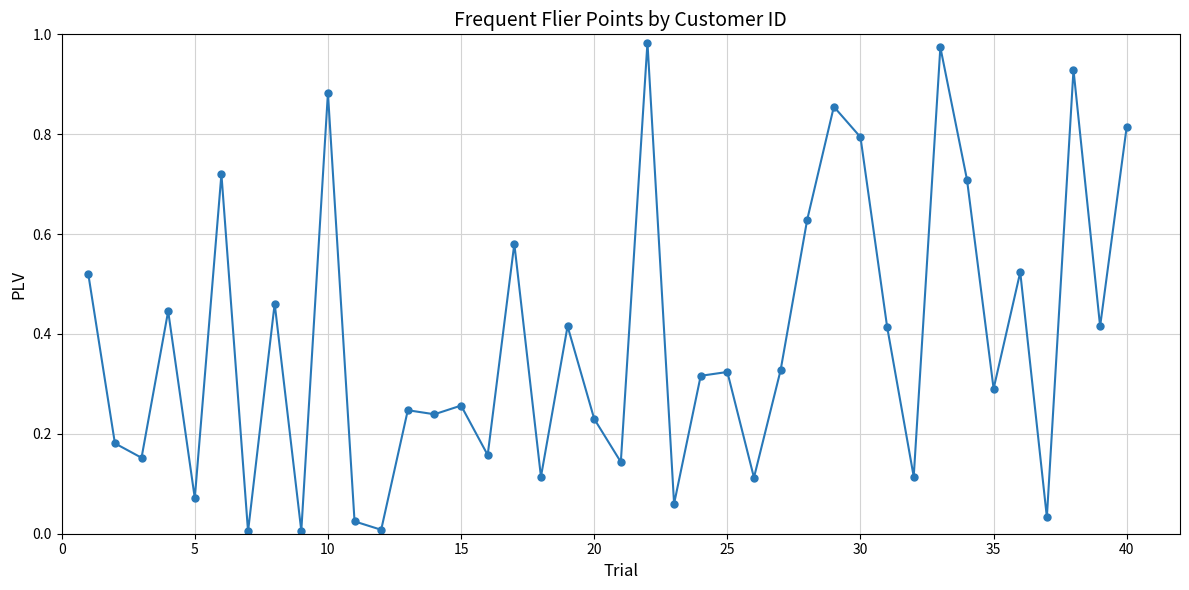

What is the sum of all values?

15.5